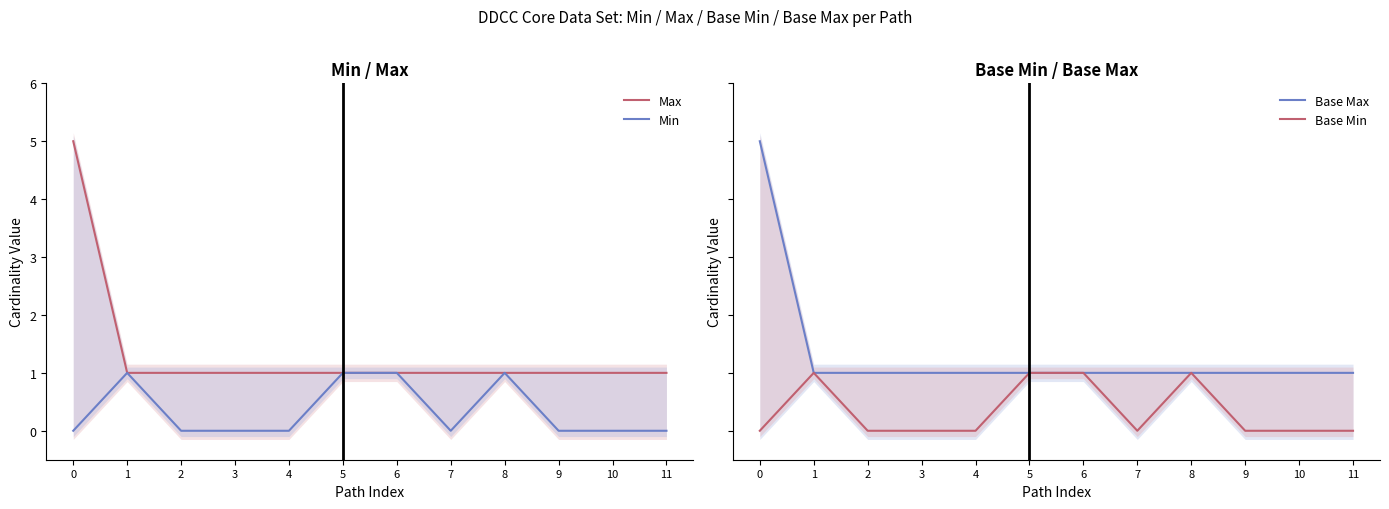

Which series has the widest spread of values?

Max